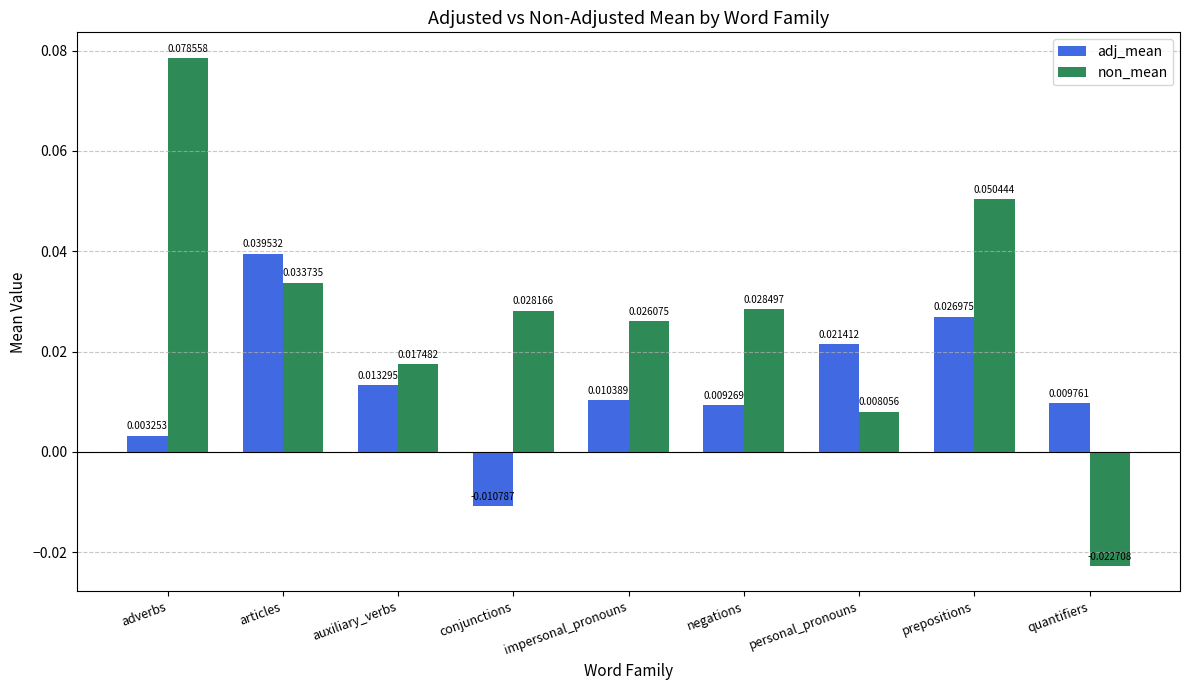

Which label corresponds to the smallest value in the chart?

quantifiers